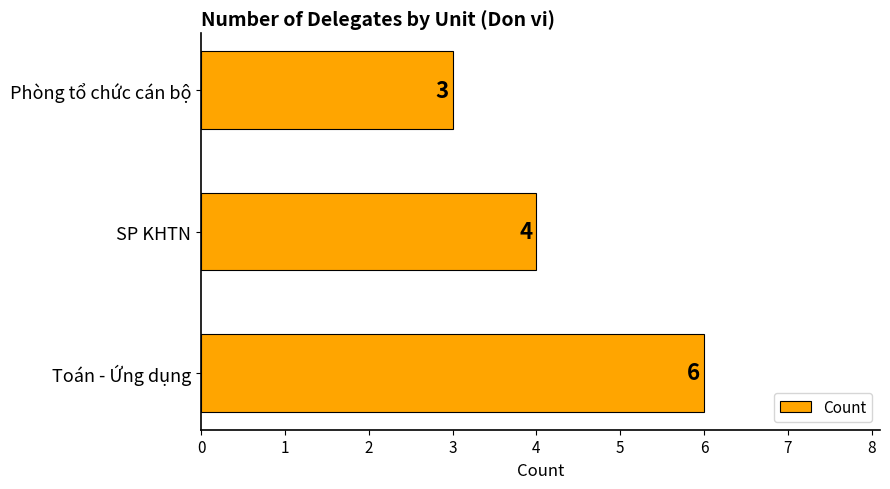

Count the values in the range 3 to 6.

3